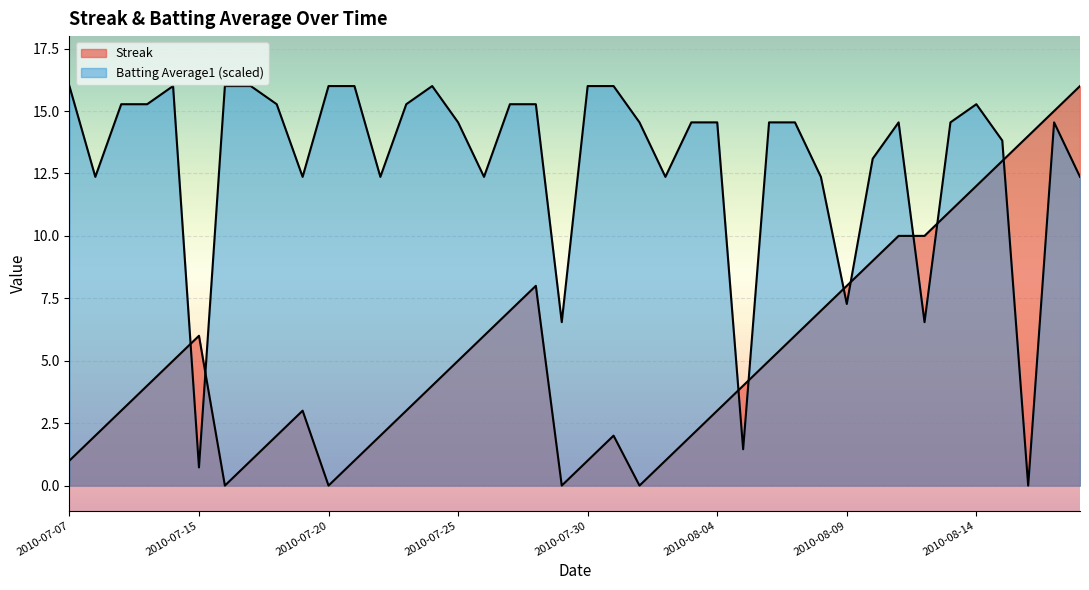

List the labels in order of Batting Average1 value, smallest first.

2010-08-16, 2010-07-15, 2010-08-05, 2010-07-29, 2010-08-12, 2010-08-09, 2010-07-08, 2010-07-19, 2010-07-22, 2010-07-26, 2010-08-02, 2010-08-08, 2010-08-18, 2010-08-10, 2010-08-15, 2010-07-25, 2010-08-01, 2010-08-03, 2010-08-04, 2010-08-06, 2010-08-07, 2010-08-11, 2010-08-13, 2010-08-17, 2010-07-09, 2010-07-10, 2010-07-18, 2010-07-23, 2010-07-27, 2010-07-28, 2010-08-14, 2010-07-07, 2010-07-11, 2010-07-16, 2010-07-17, 2010-07-20, 2010-07-21, 2010-07-24, 2010-07-30, 2010-07-31